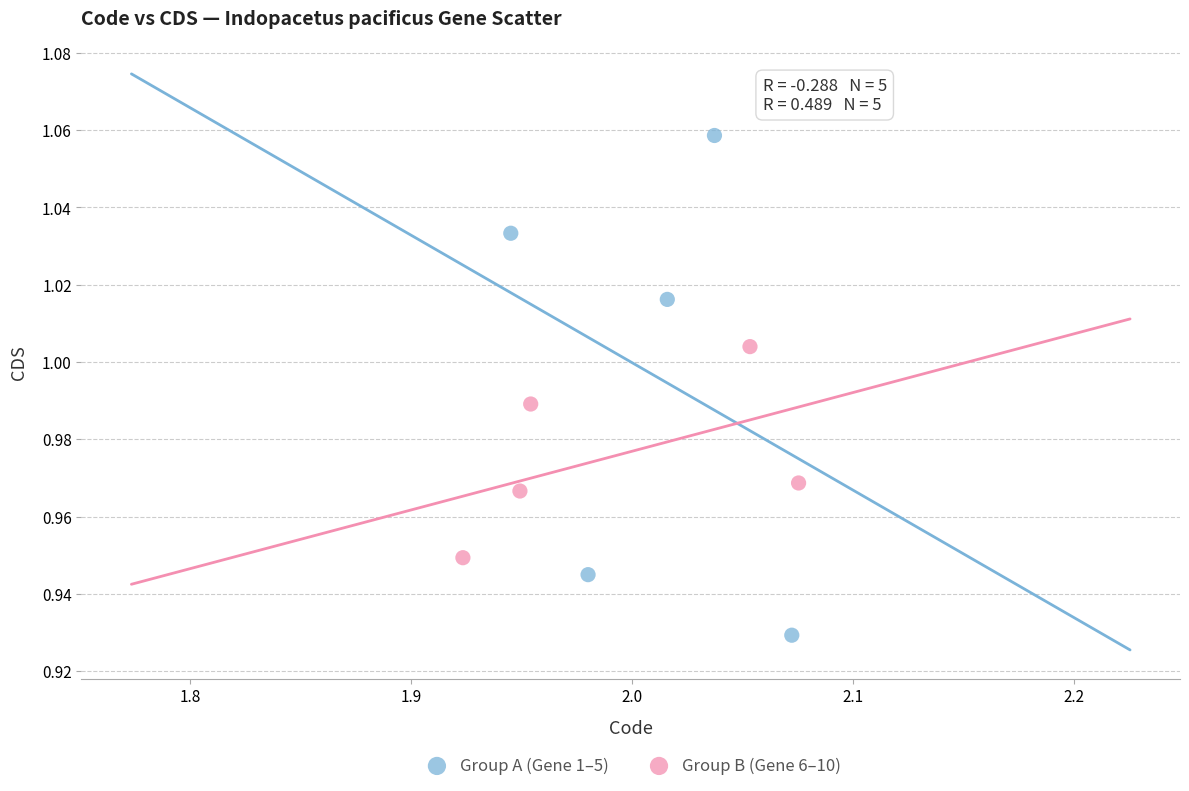

Which series reaches the maximum Y coordinate?

Group A (Gene 1–5)